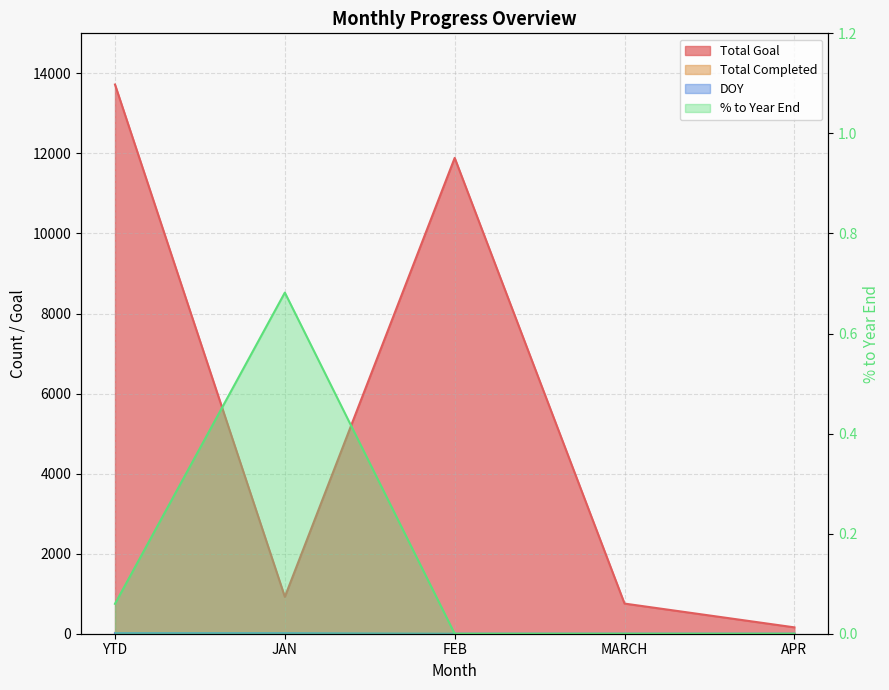

What are all the series names shown in the legend?

Total Completed, Total Goal, DOY, % to Year End